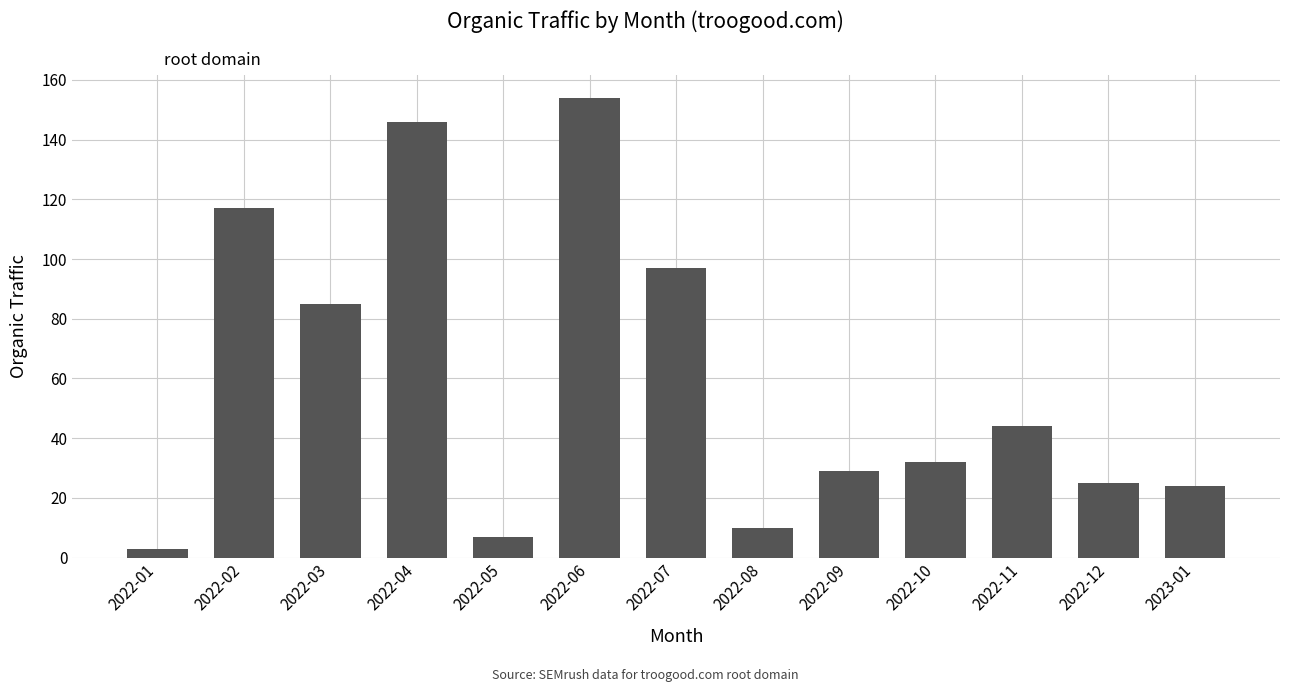

True or false: the data shows 171 at 2022-07.

False